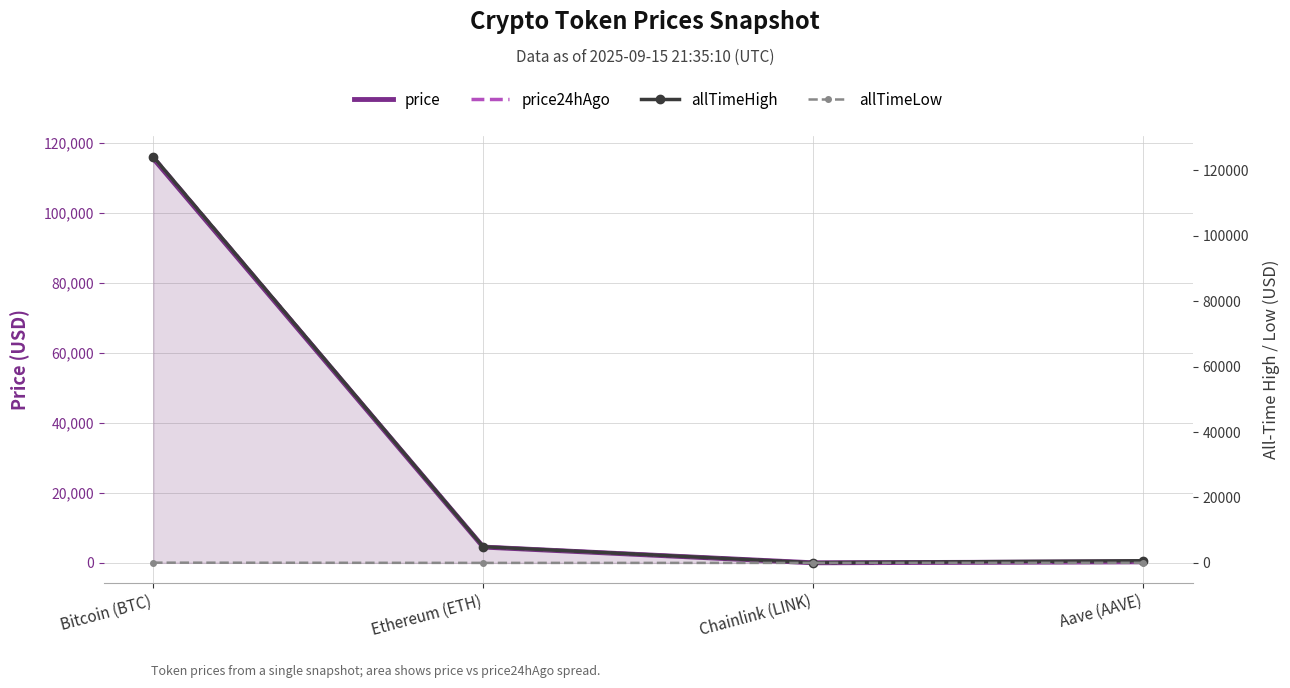

Reading right to left, extract all data points from this chart.

price: 299.5	23.6	4513.7	115440.0
price24hAgo: 308.1	24.2	4623.7	115936.0
allTimeHigh: 661.7	52.7	4946.1	124128.0
allTimeLow: 26.0	0.1	0.4	67.8